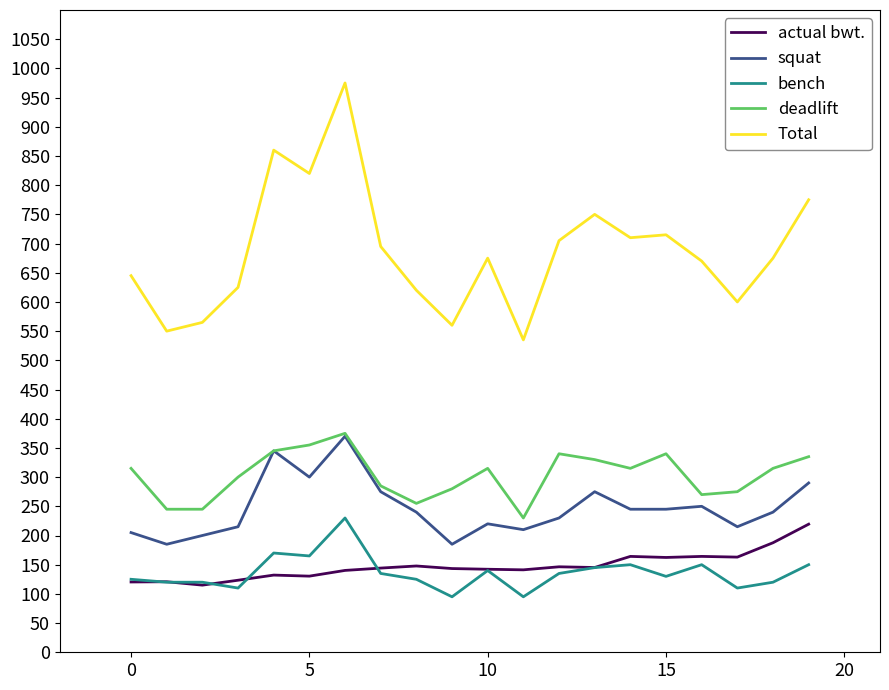

True or false: Total and deadlift intersect in this chart.

False